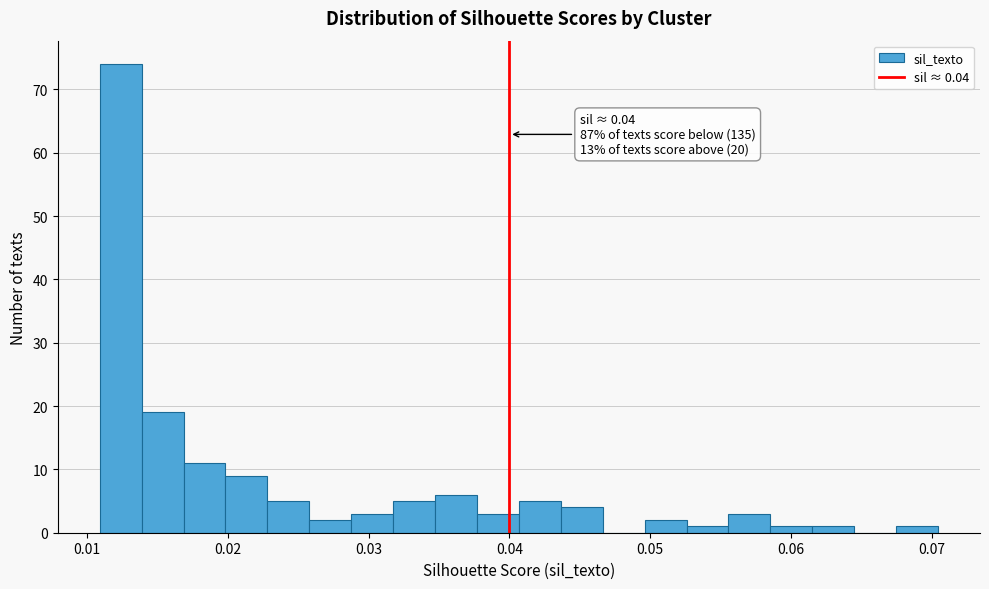

Around what value on the x-axis is the tallest bar? Give the approximate position of its centre, as read against the axis.

0.012